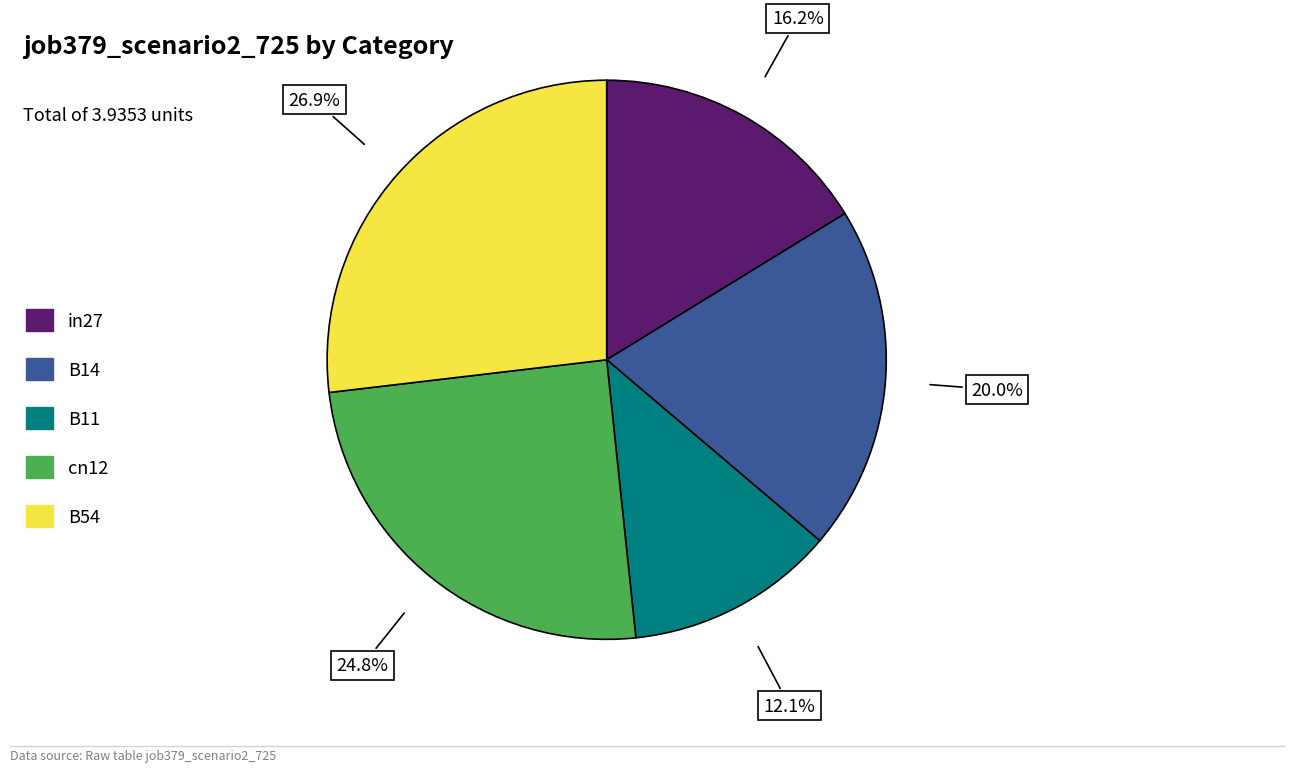

To the nearest percent, what is the difference between the cn12 and B11 slice percentages?

13%